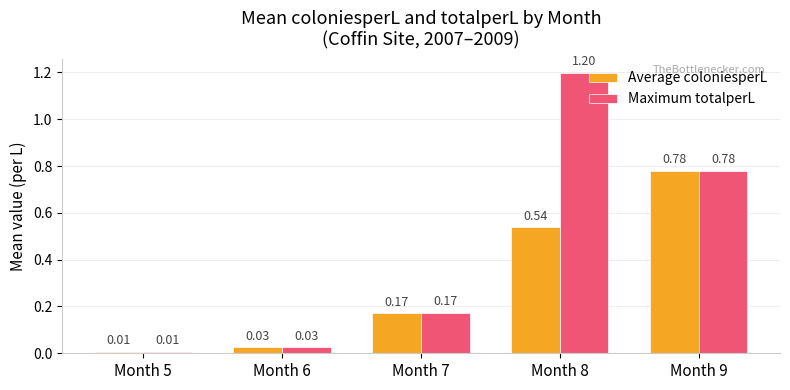

Is it true that Average coloniesperL equals 0.2 at Month 9?

False